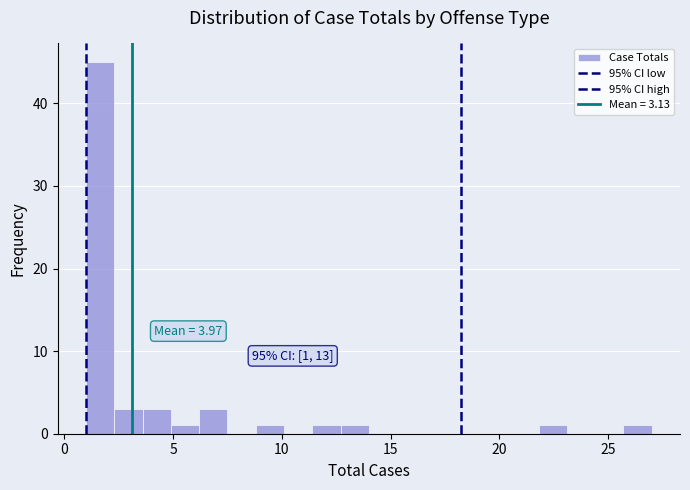

Around what value on the x-axis is the tallest bar? Give the approximate position of its centre, as read against the axis.

1.5